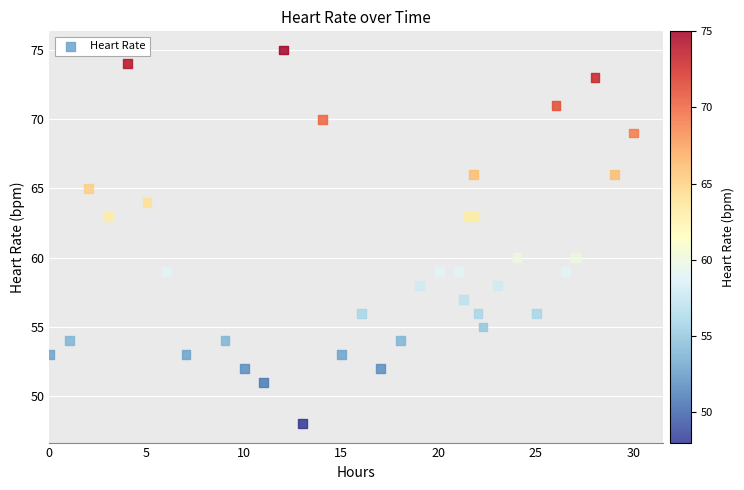

What is the range of Y values (max minus min)?

27